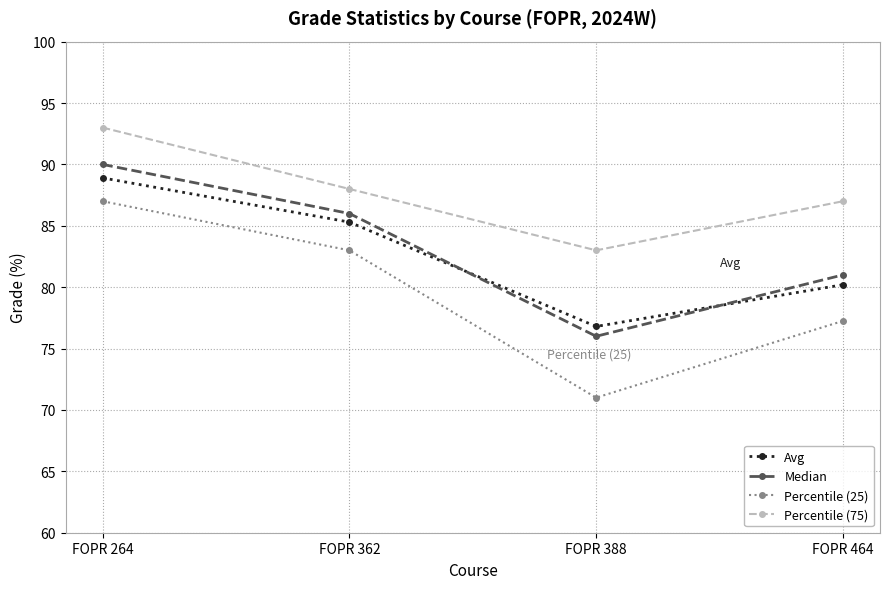

What is the minimum value for Median?

76.0